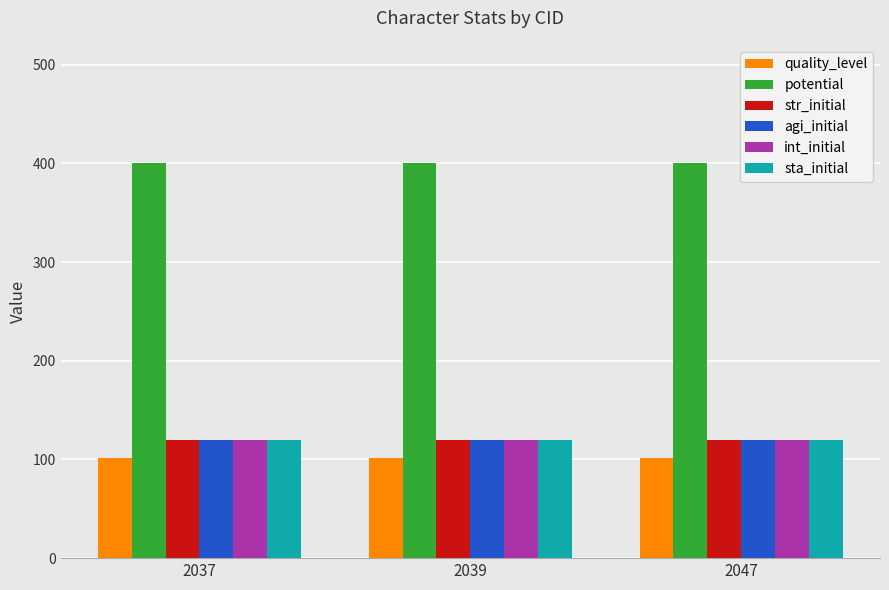

What is the sum of the sta_initial values at 2047 and 2039?

240